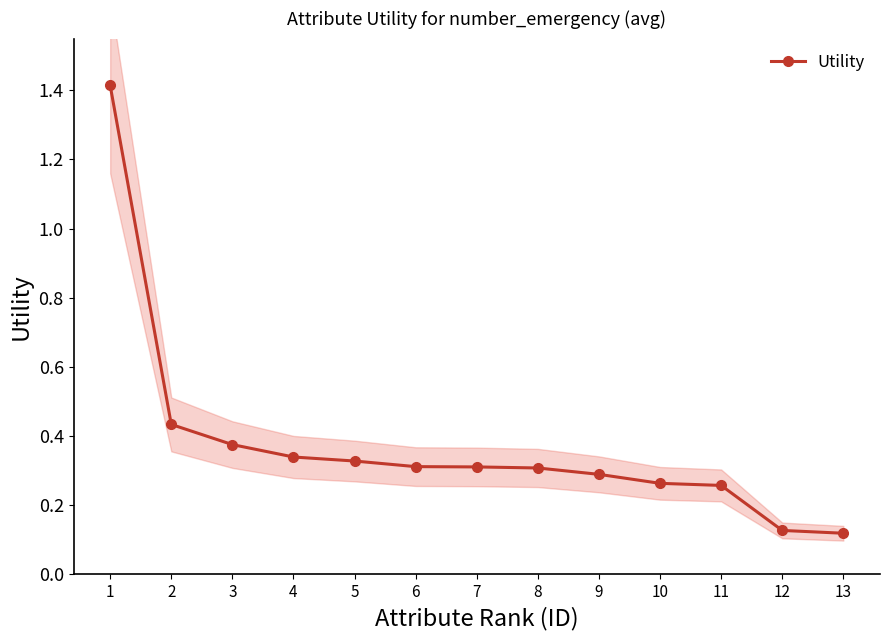

What is the approximate value at 9?

0.3